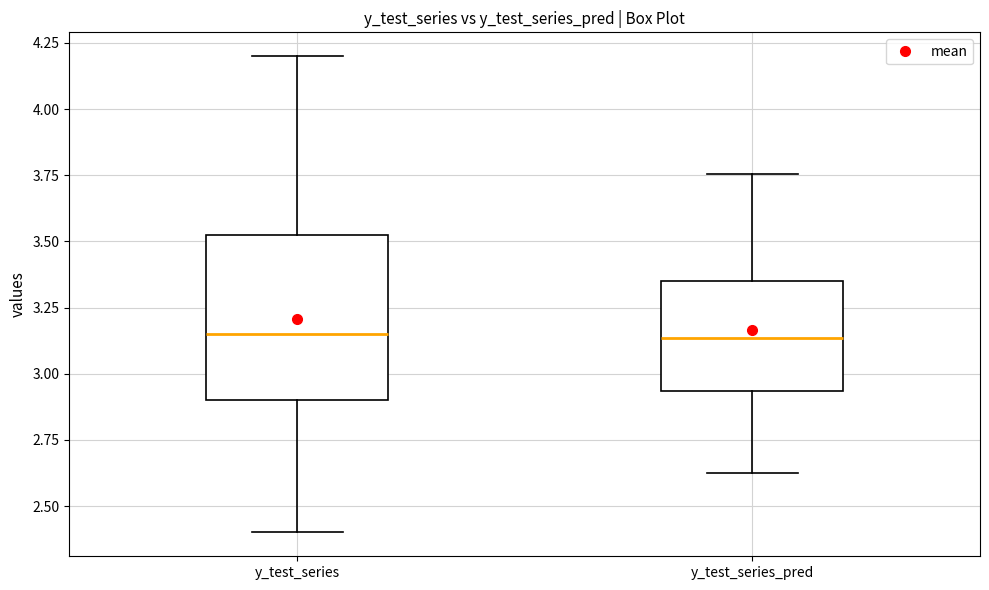

Reading left to right, read every box against the y-axis: the position of its median line, the range the box covers, and the ends of its whiskers. The values are not printed on the chart, so give them approximately, as read against the axis.

y_test_series: median 3.15, box 2.90 to 3.55, whiskers 2.40 to 4.20
y_test_series_pred: median 3.15, box 2.95 to 3.35, whiskers 2.60 to 3.75